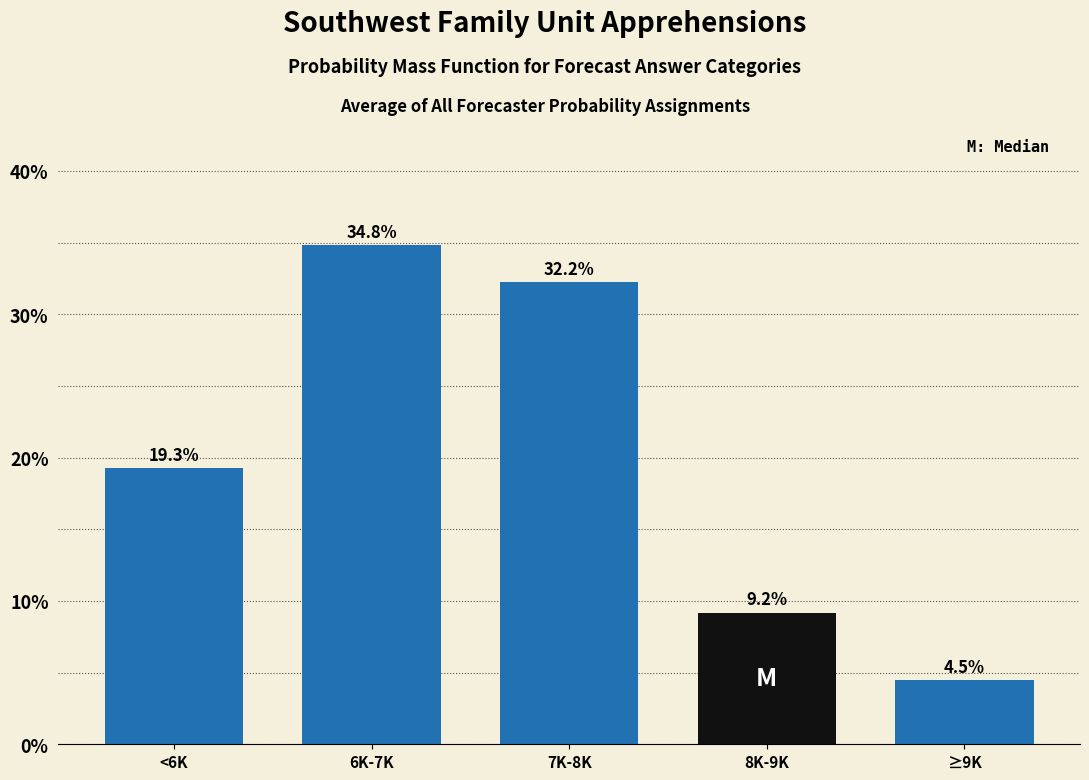

Reading left to right, what are all the values shown in this chart?

<6K=19.3	6K-7K=34.8	7K-8K=32.2	8K-9K=9.2	≥9K=4.5